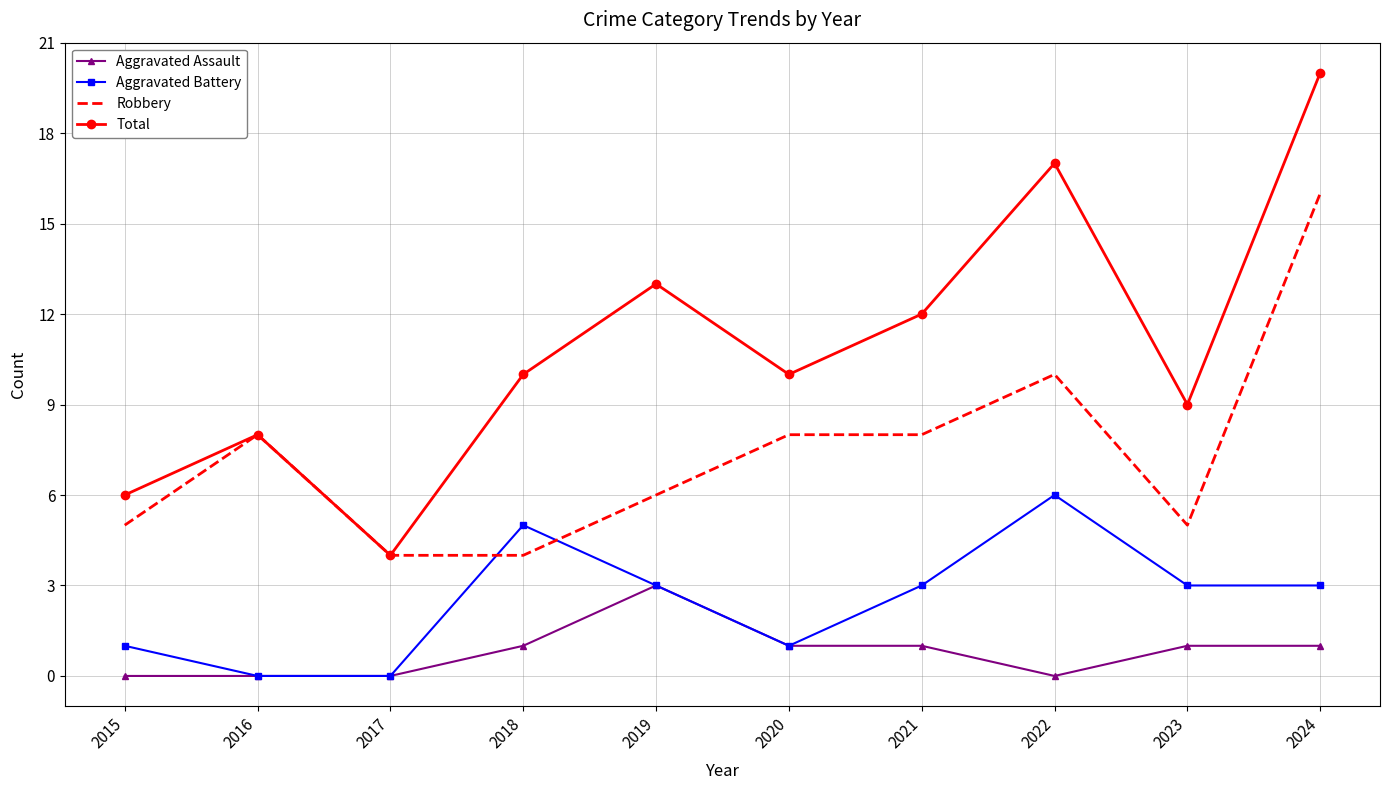

True or false: Aggravated Assault has a value of 2 at 2021.

False